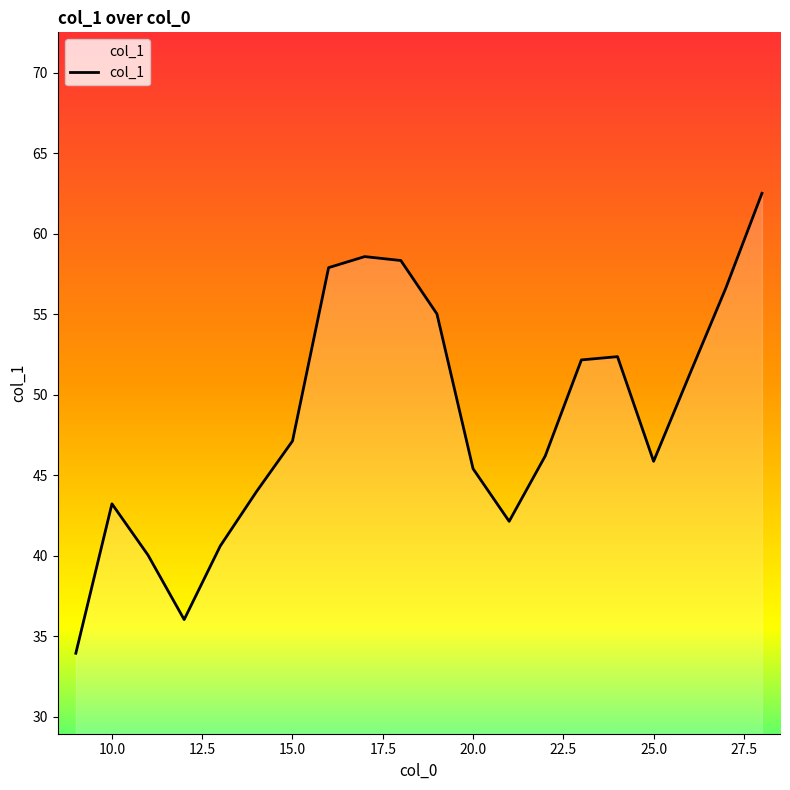

What is the maximum value shown in the chart?

62.5